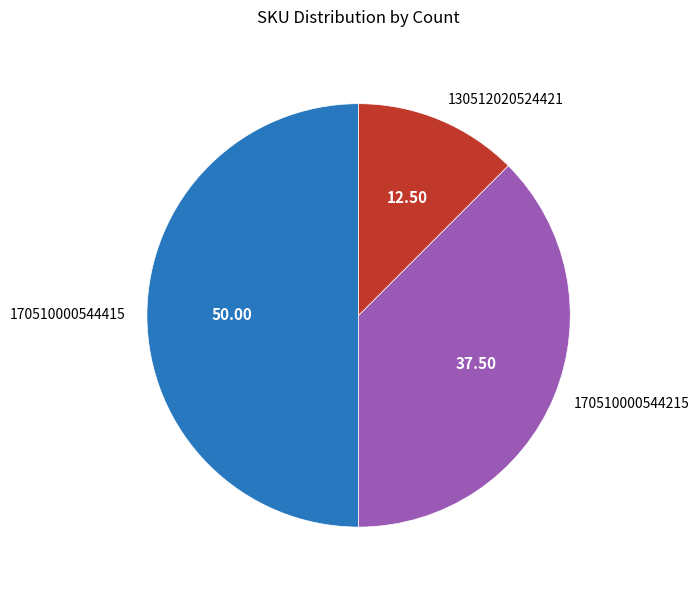

How many segments does this pie chart have?

3